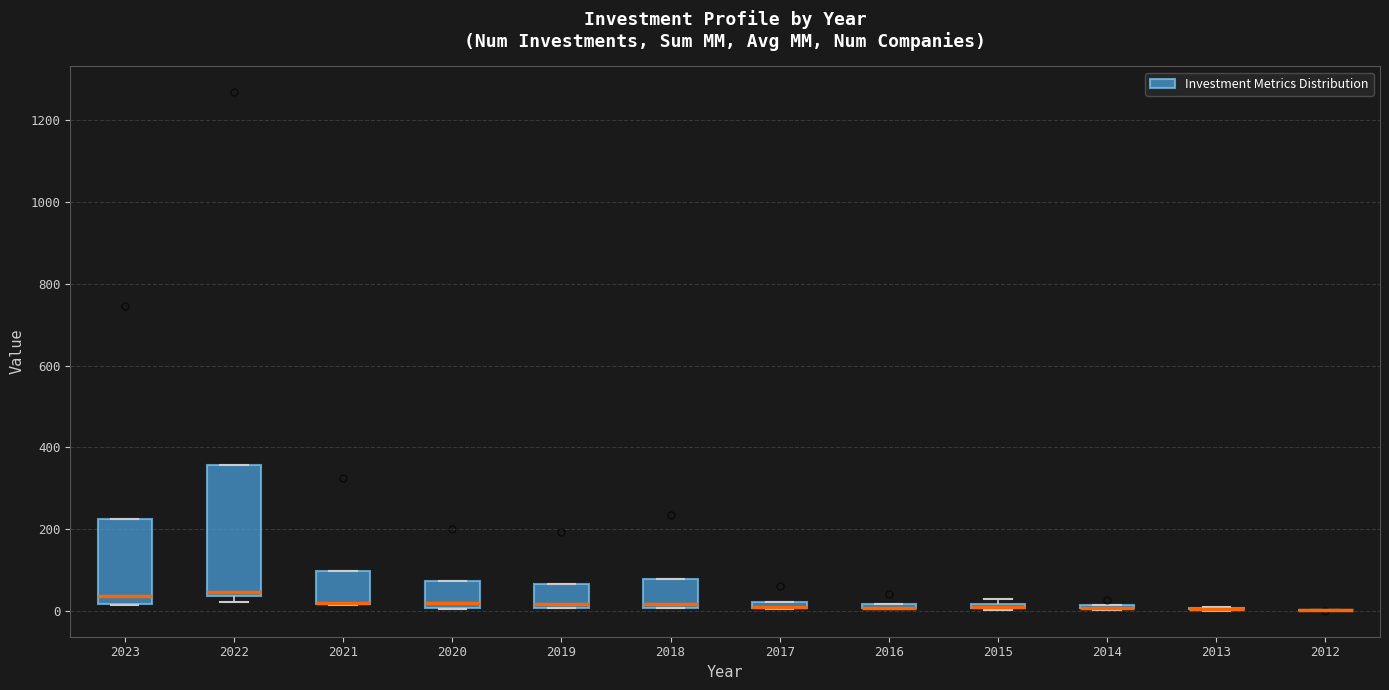

Which box is the tallest, from its lower edge to its upper edge?

2022